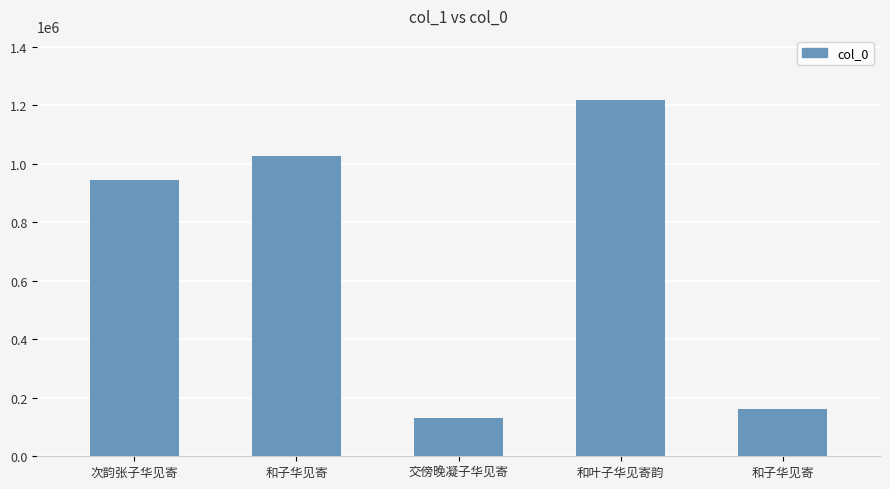

How many data points does each series have?

5